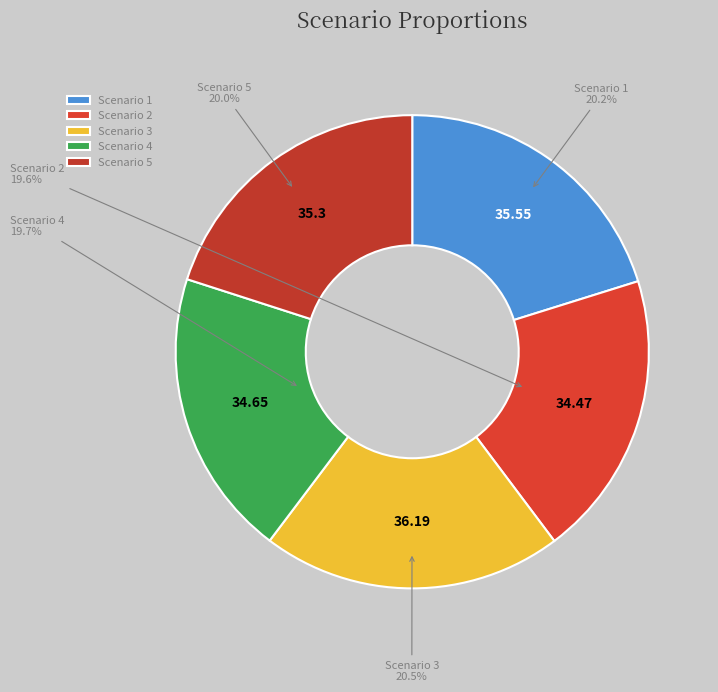

How many segments does this pie chart have?

5